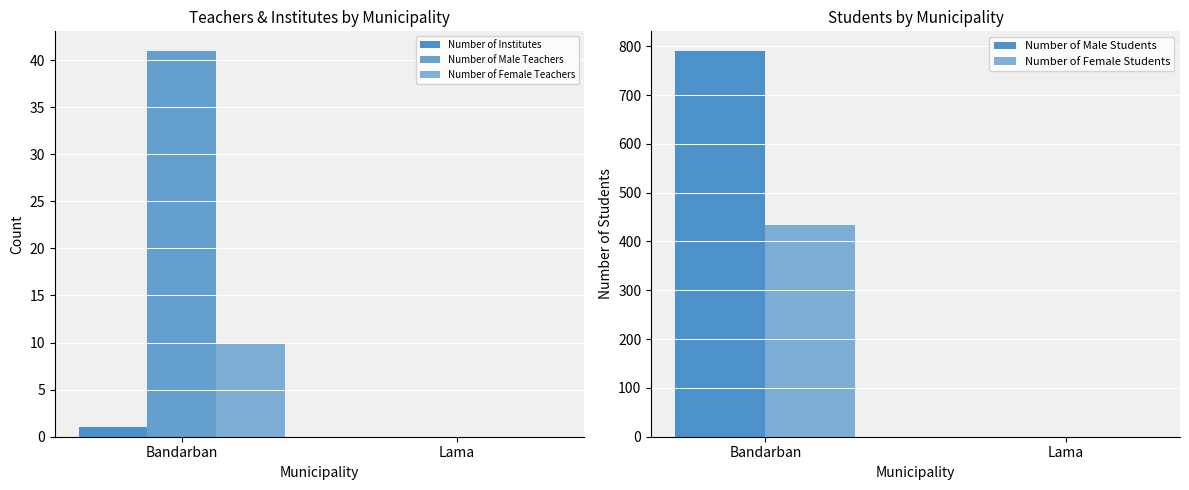

What is the label of the 1st bar from the left?

Bandarban